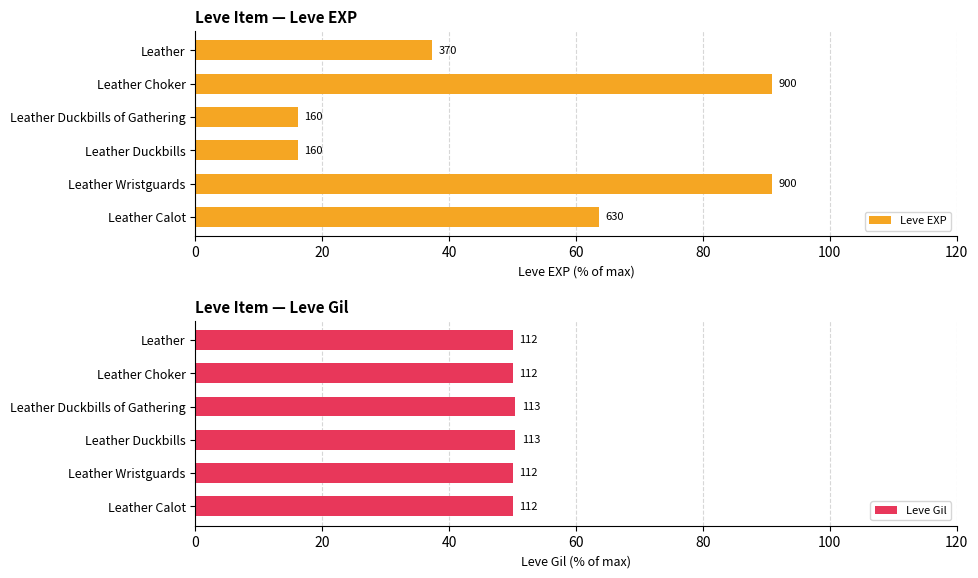

Is the value of Leve Gil at Leather Duckbills of Gathering greater than the value of Leve EXP at Leather?

Yes